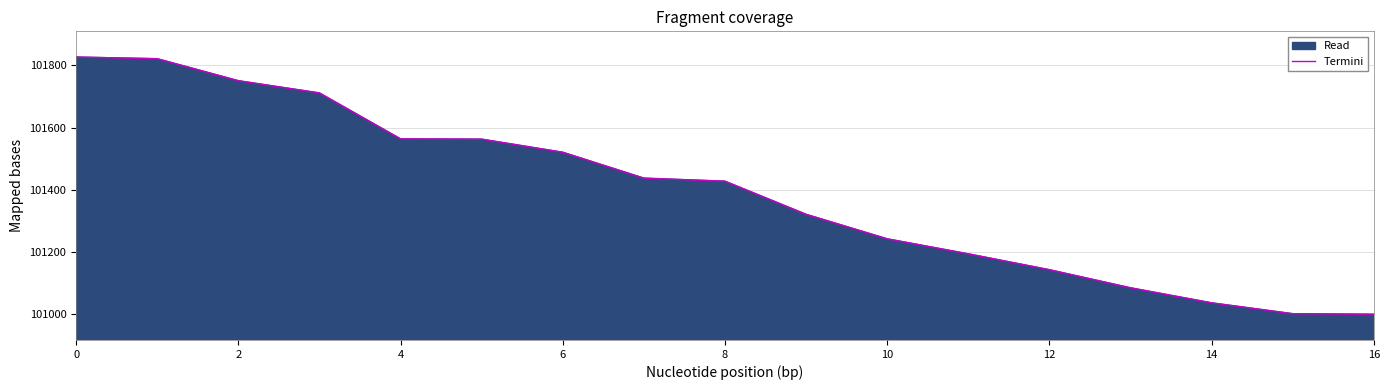

Approximately how many times larger is the value at 16 compared to 8?

1.0